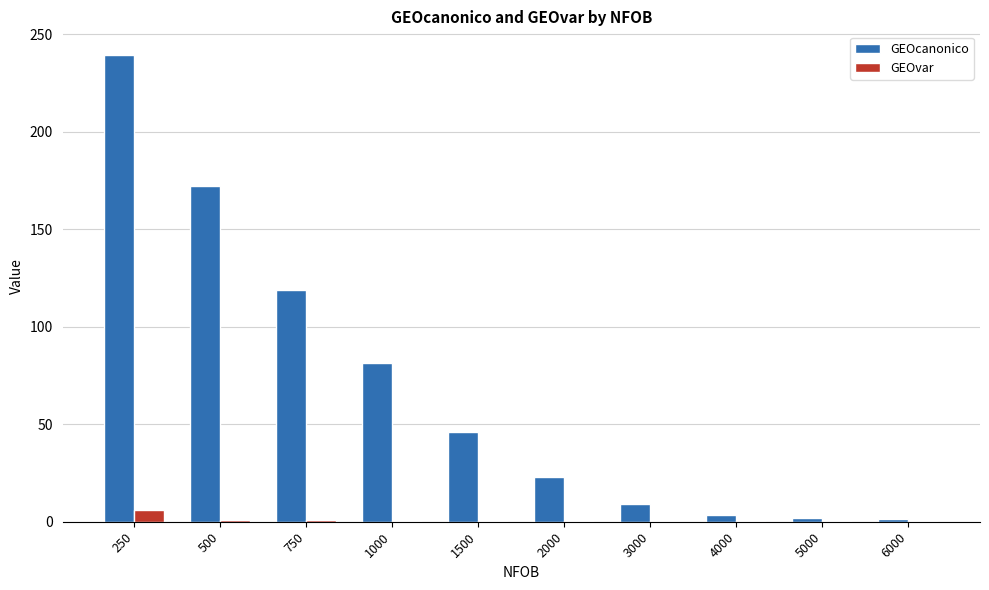

What is the approximate value of GEOcanonico at 4000?

3.2